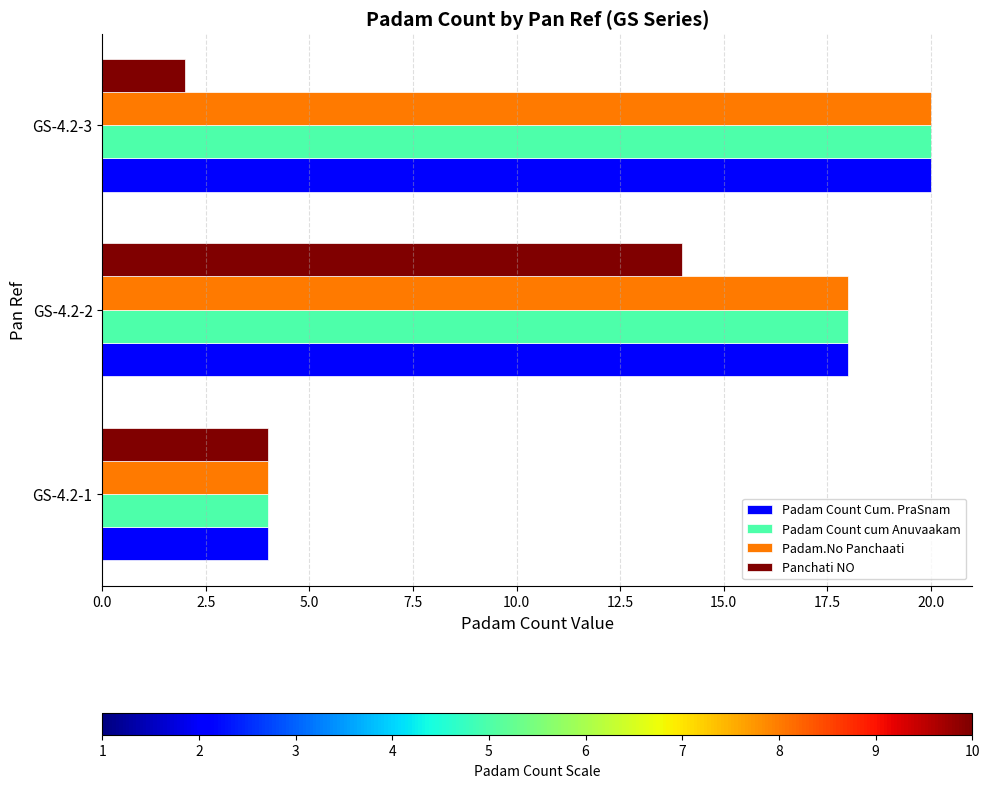

Is the value of Panchati NO at GS-4.2-2 greater than the value of Padam Count cum Anuvaakam at GS-4.2-2?

No